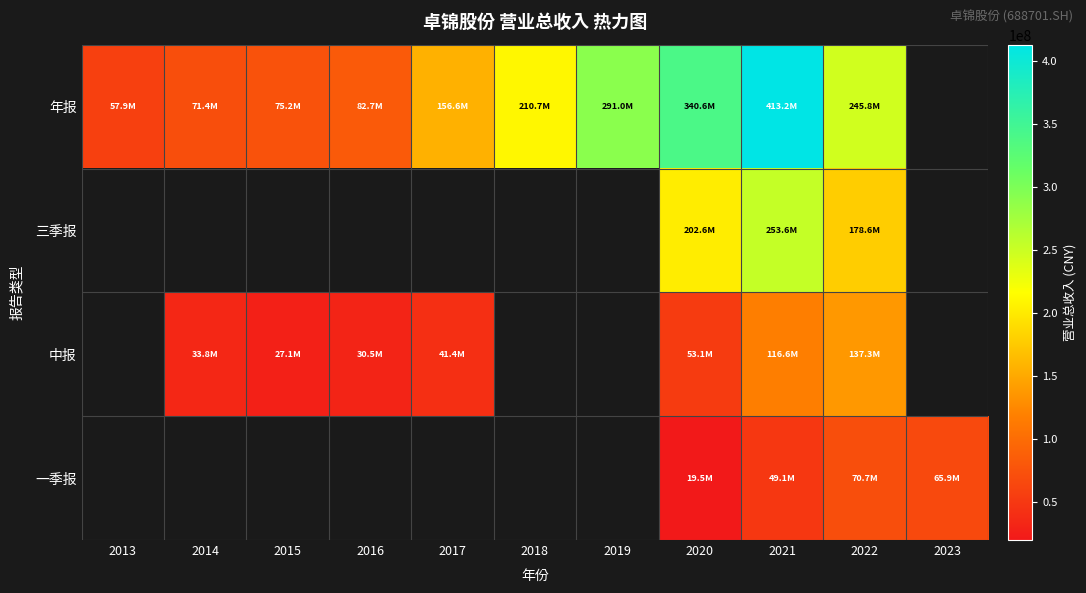

At how many categories does at least one series exceed 406209251?

1